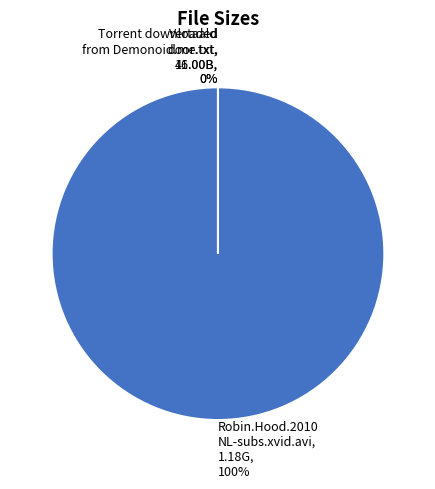

How many segments does this pie chart have?

3